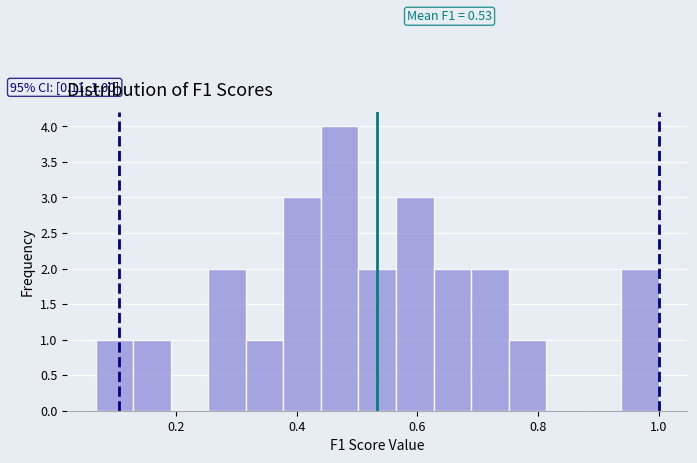

Around what value on the x-axis is the tallest bar? Give the approximate position of its centre, as read against the axis.

0.48